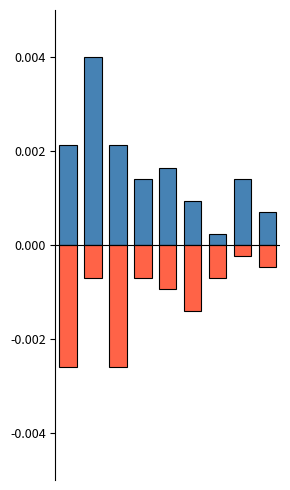

How many bars are there in each group?

2